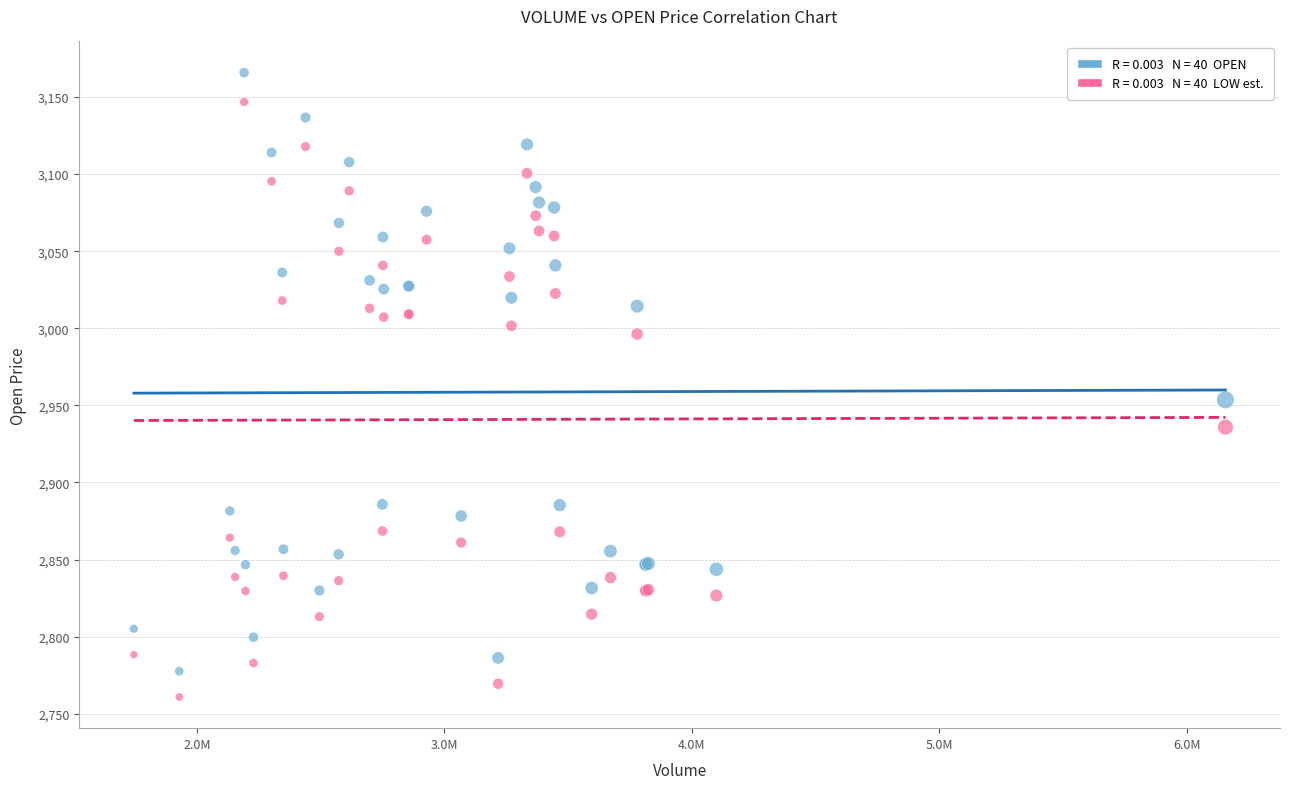

Across all series, what Y value is closest to 2963?

2953.6